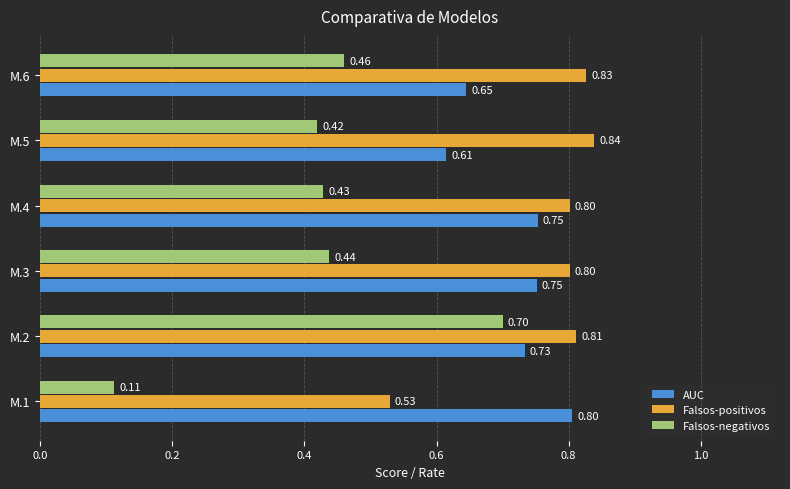

What is the sum of all Falsos-negativos values?

2.6